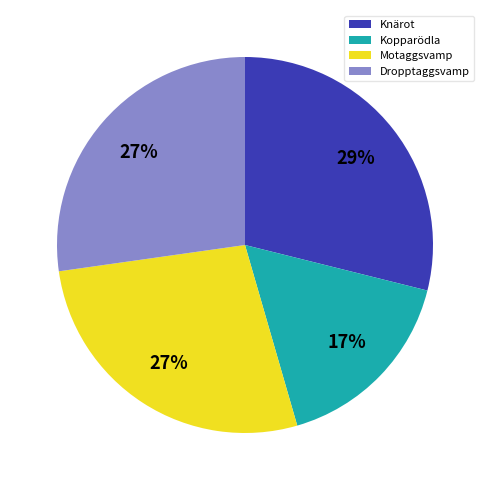

To the nearest percent, what is the difference between the largest and smallest slice percentages?

12%